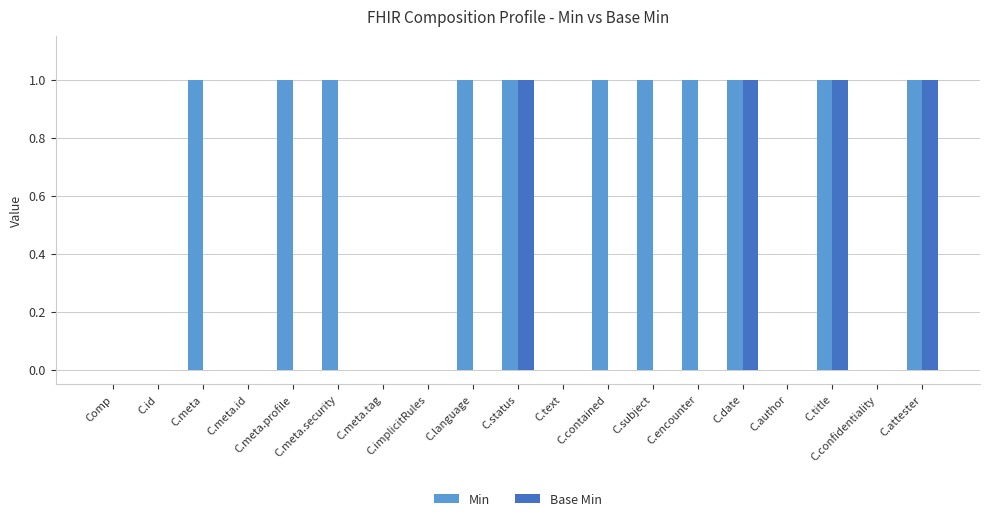

What is the sum of all Base Min values?

4